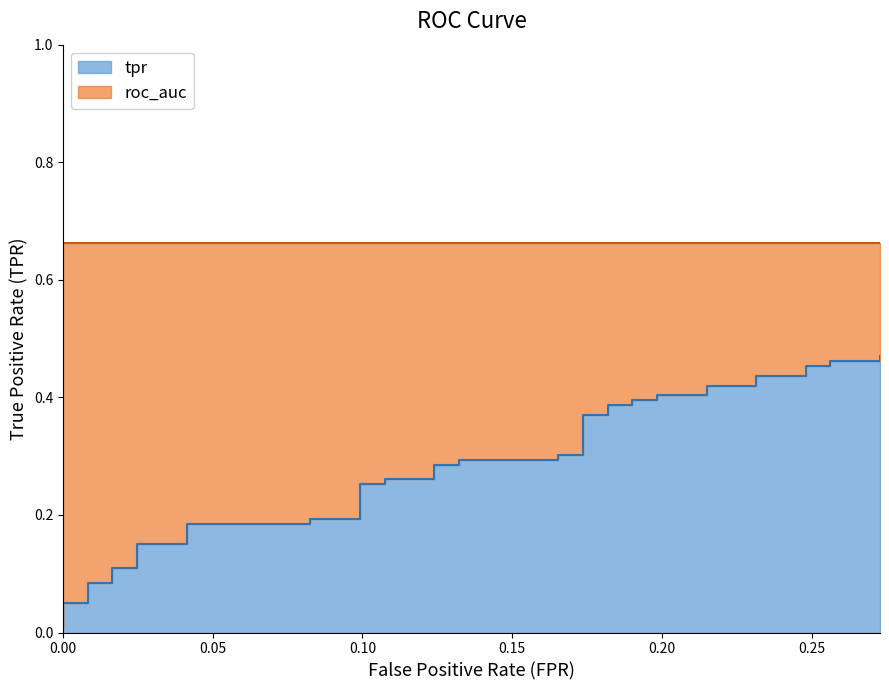

Reading left to right, extract all data points from this chart.

0.0	0.1	0.1	0.1	0.1	0.1	0.1	0.2	0.2	0.2	0.2	0.2	0.2	0.3	0.3	0.3	0.3	0.3	0.3	0.3	0.3	0.3	0.3	0.4	0.4	0.4	0.4	0.4	0.4	0.4	0.4	0.4	0.4	0.4	0.4	0.5	0.5	0.5	0.5	0.5